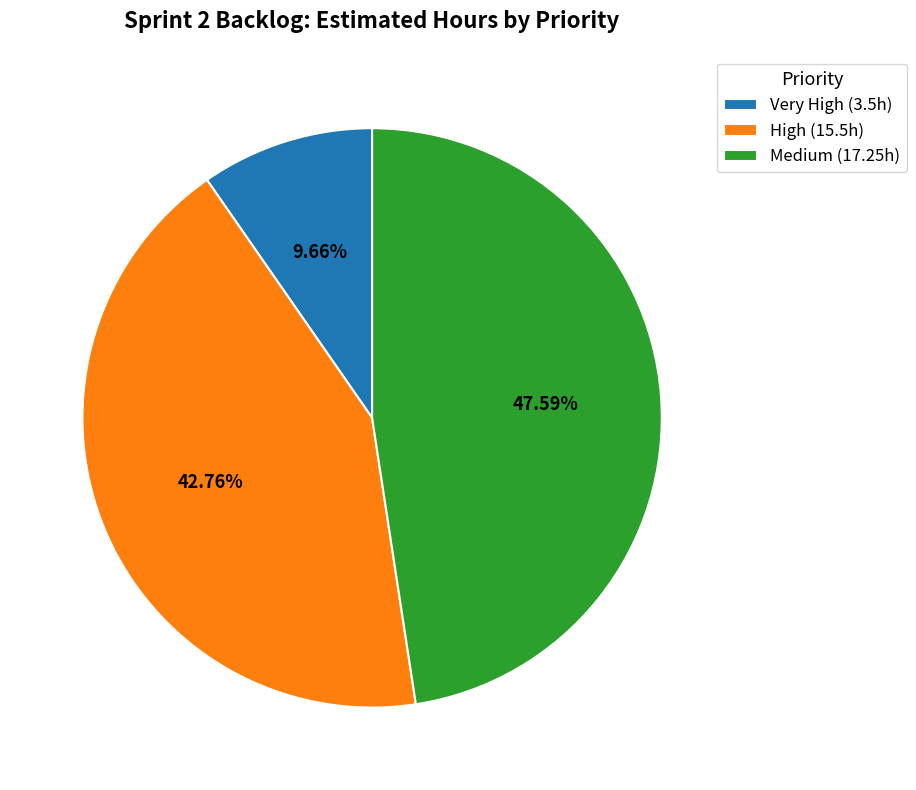

Is it true that High is 43% of the pie?

True